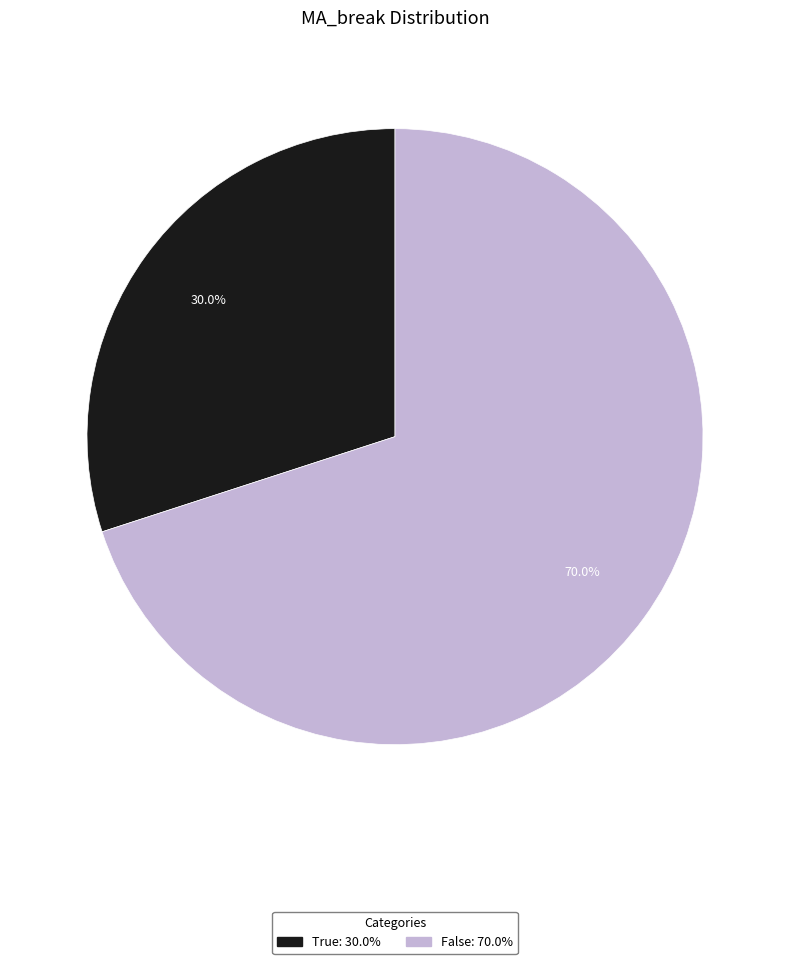

What percentage is the True slice, to the nearest percent?

30%